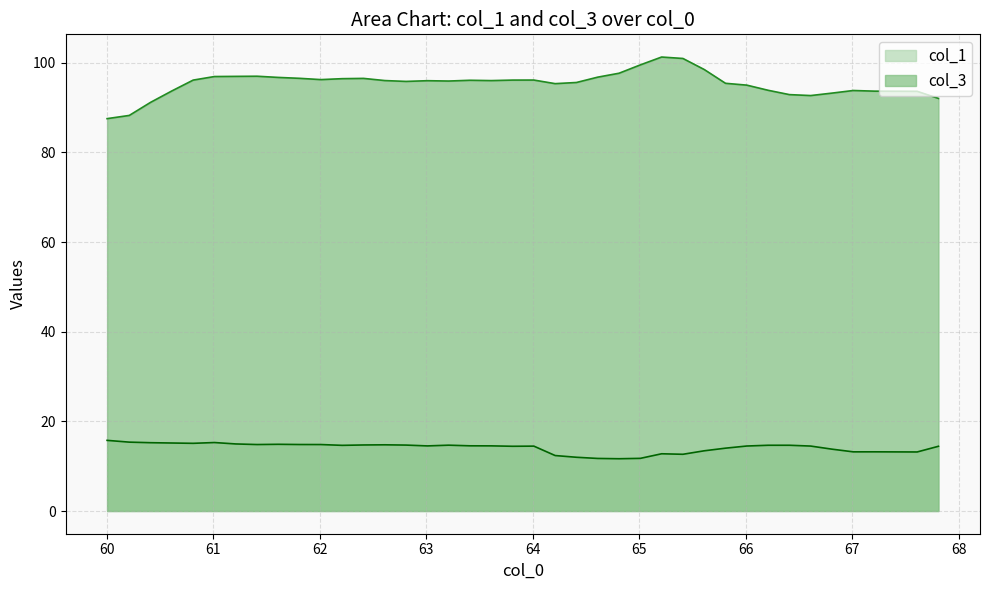

What is the sum of the col_3 values at 67.81028 and 66.810501?

185.3